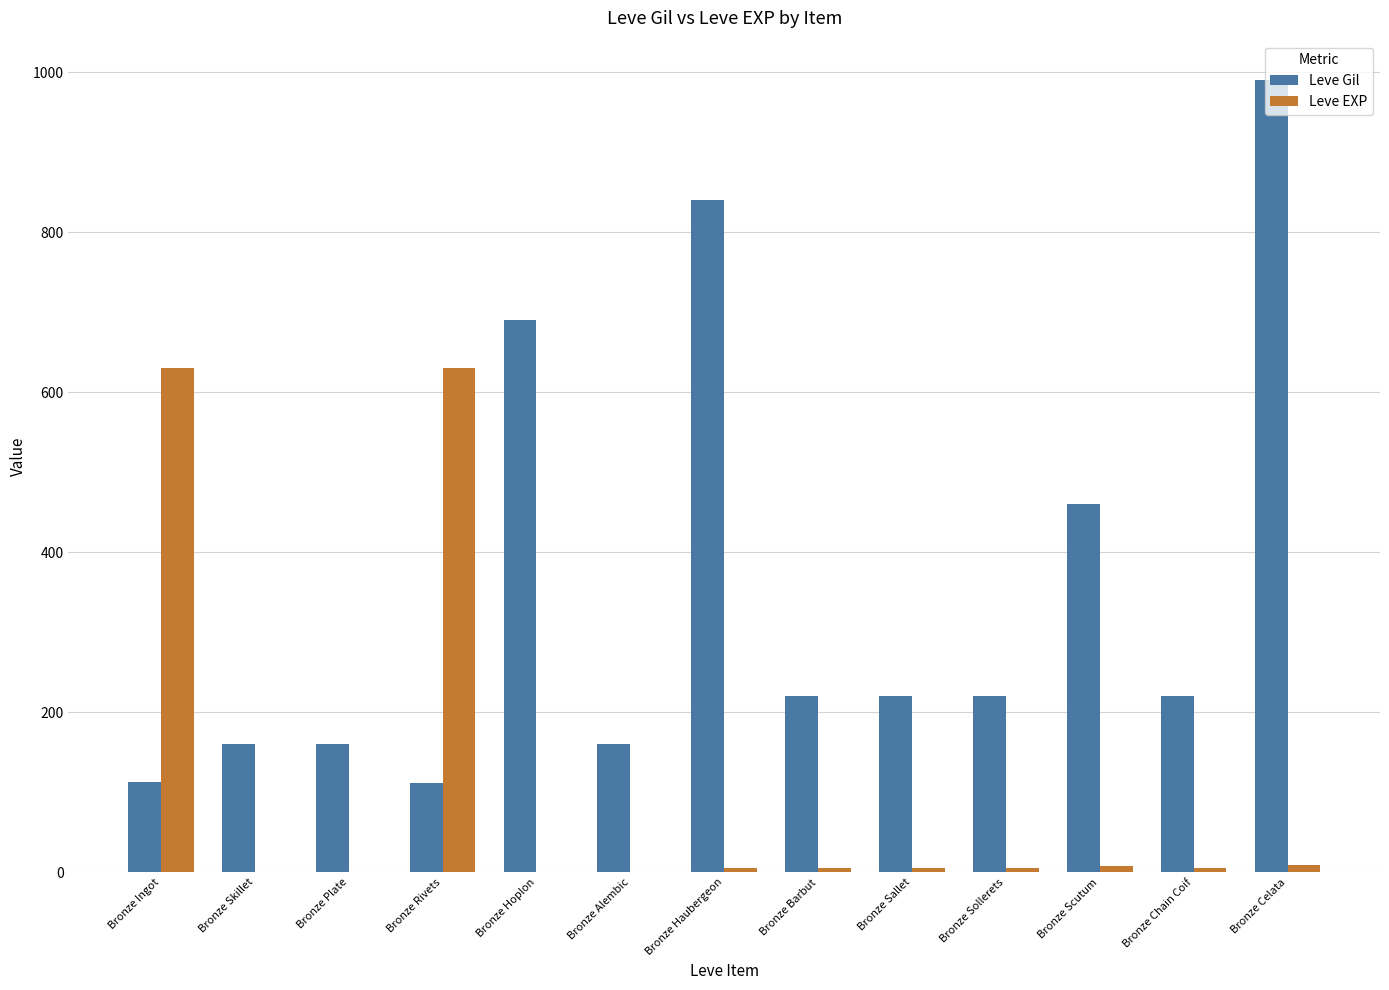

Is it true that Leve Gil equals 62 at Bronze Rivets?

False